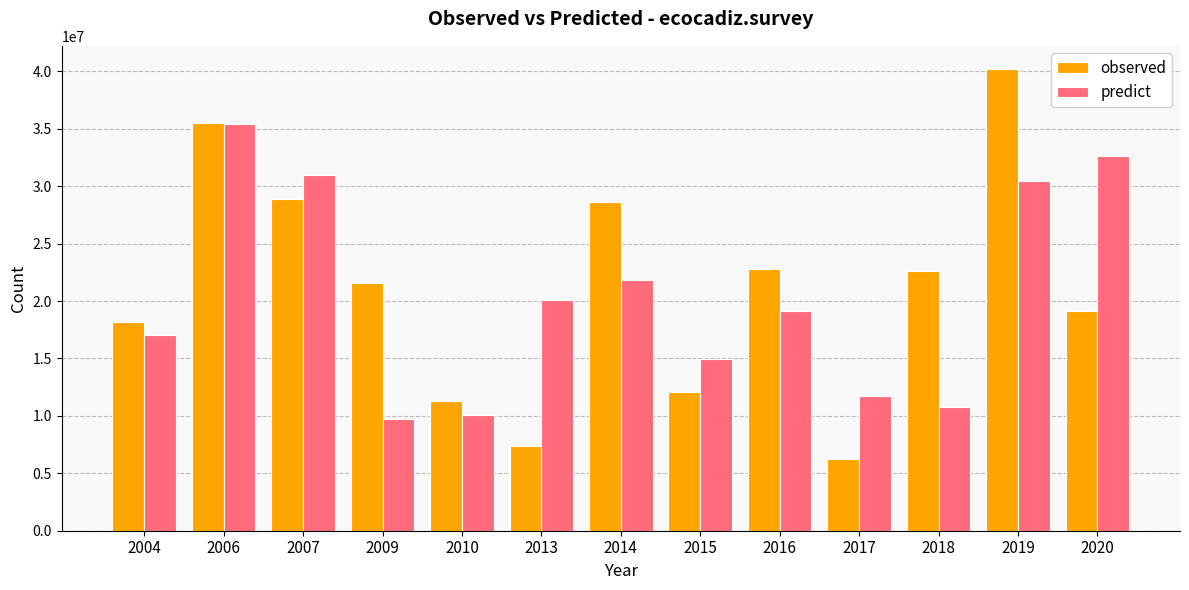

What is the spread (max minus min) of values at 2009?

11874239